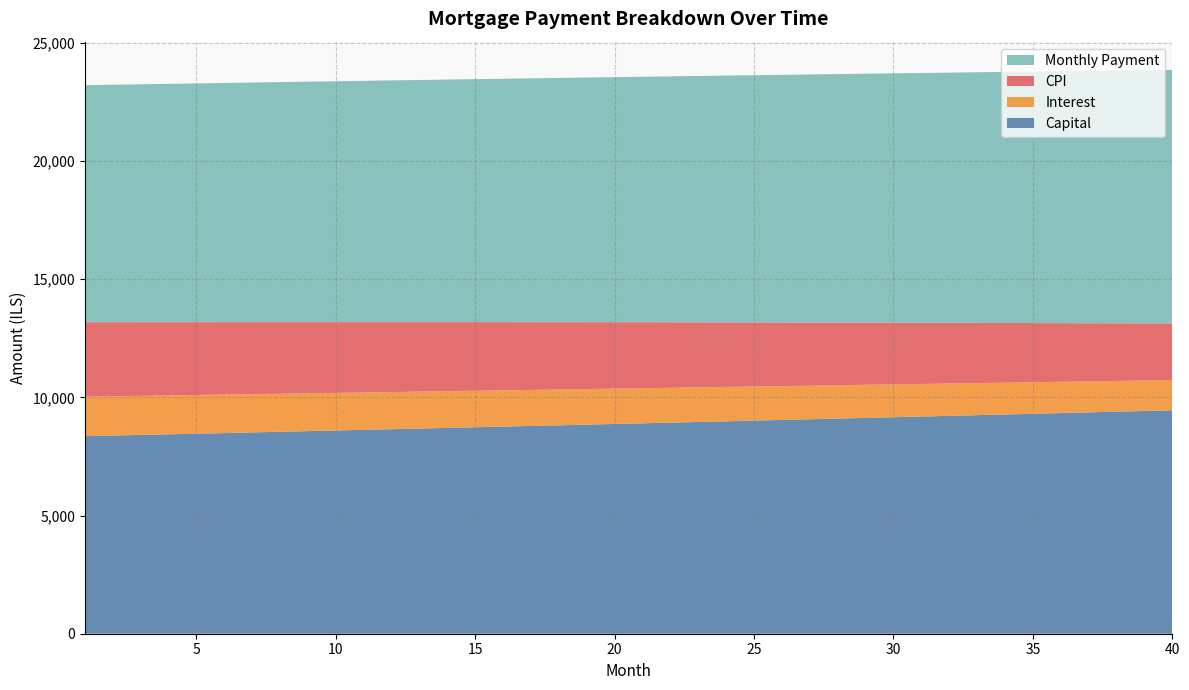

What is the difference between the maximum and minimum values in the Capital series?

1097.0